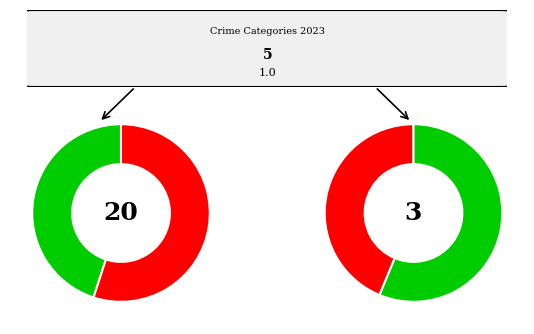

To the nearest percent, what is the difference between the Aggravated Assault and Robbery slice percentages?

30%